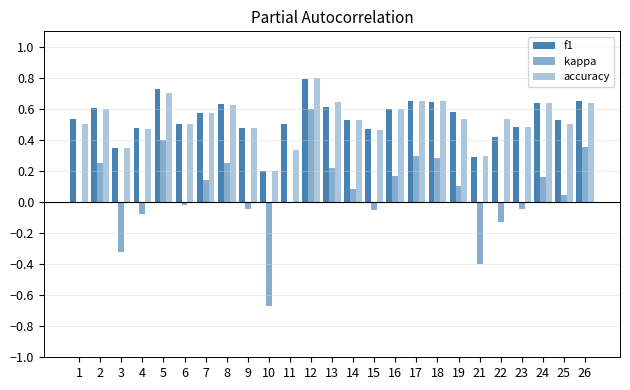

How many groups of bars are there?

25